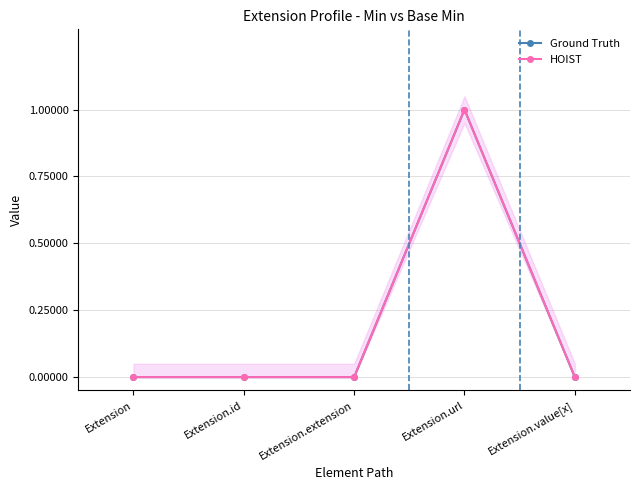

Rank the categories by Ground Truth value from highest to lowest.

Extension.url, Extension, Extension.id, Extension.extension, Extension.value[x]